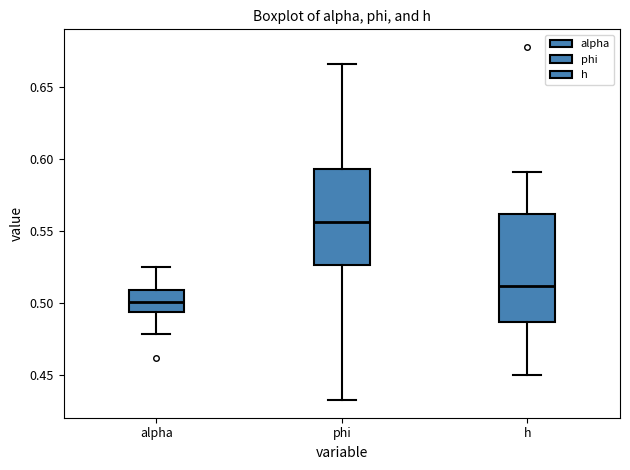

Reading left to right, transcribe this box plot: for each box, give where its median line is, the range the box spans, and where its two whiskers end, as read against the y-axis. The values are not printed on the chart, so give them approximately, as read against the axis.

alpha: median 0.500, box 0.495 to 0.510, whiskers 0.480 to 0.525
phi: median 0.555, box 0.525 to 0.595, whiskers 0.435 to 0.665
h: median 0.510, box 0.485 to 0.560, whiskers 0.450 to 0.590